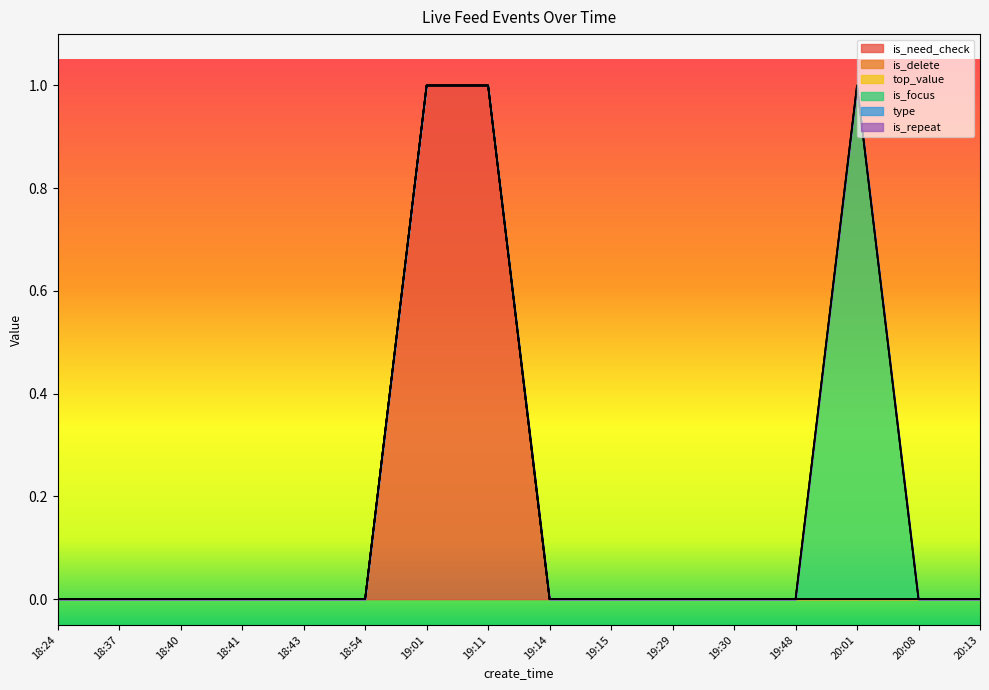

What are all the series names shown in the legend?

is_need_check, is_delete, top_value, is_focus, type, is_repeat